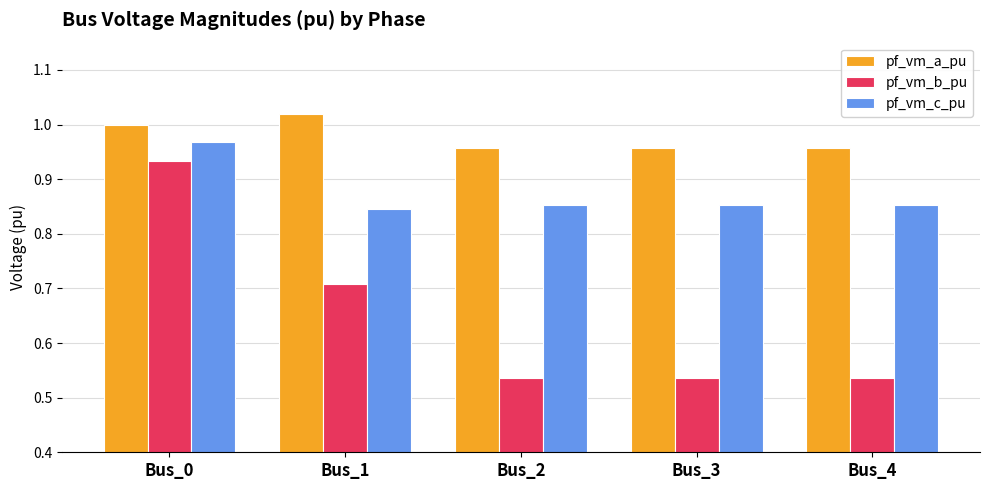

At which category is the sum across all series the highest?

Bus_0